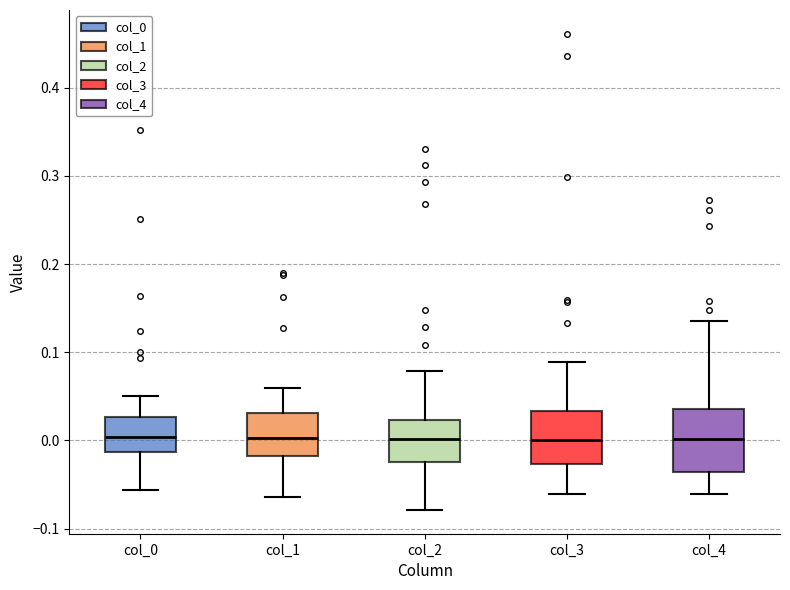

Where is the lower edge of the box for col_3 on the y-axis? The values are not printed on the chart, so give them approximately, as read against the axis.

-0.03